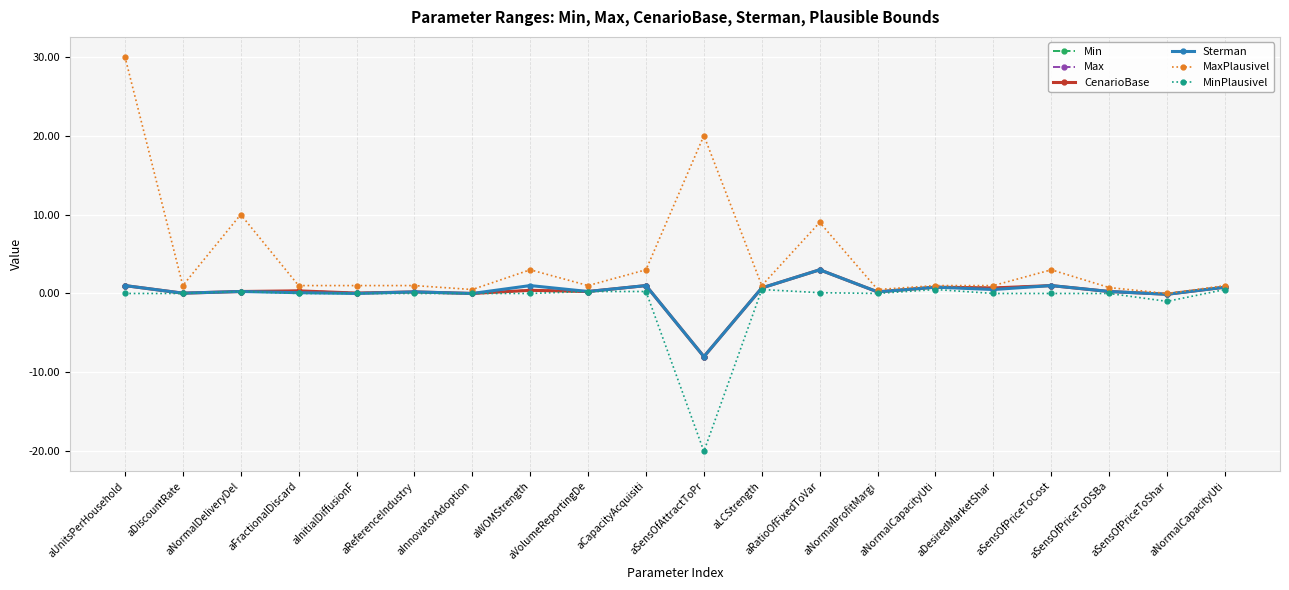

True or false: Max and Sterman intersect in this chart.

False